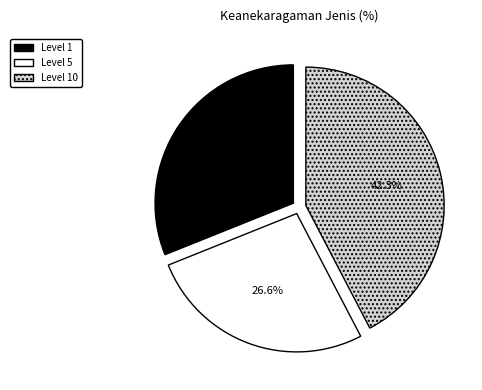

What is the smallest slice in the pie chart?

Level 5